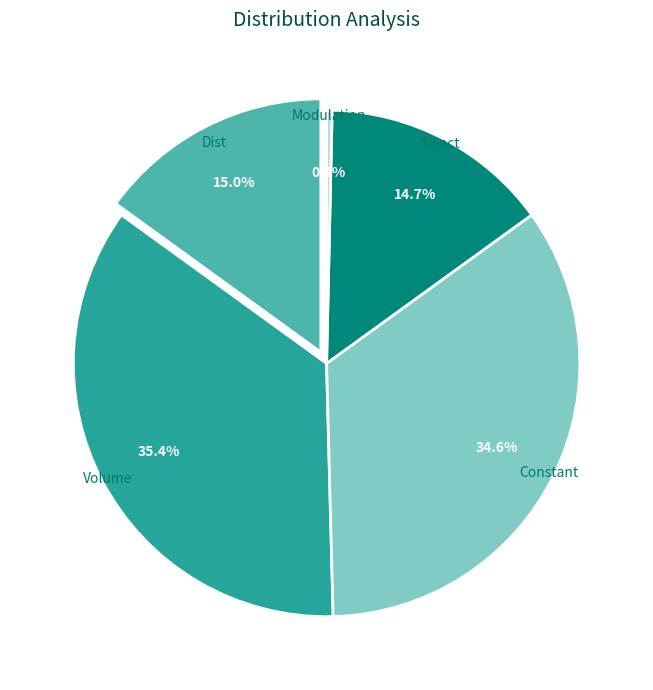

To the nearest percent, what is the average slice percentage?

20%